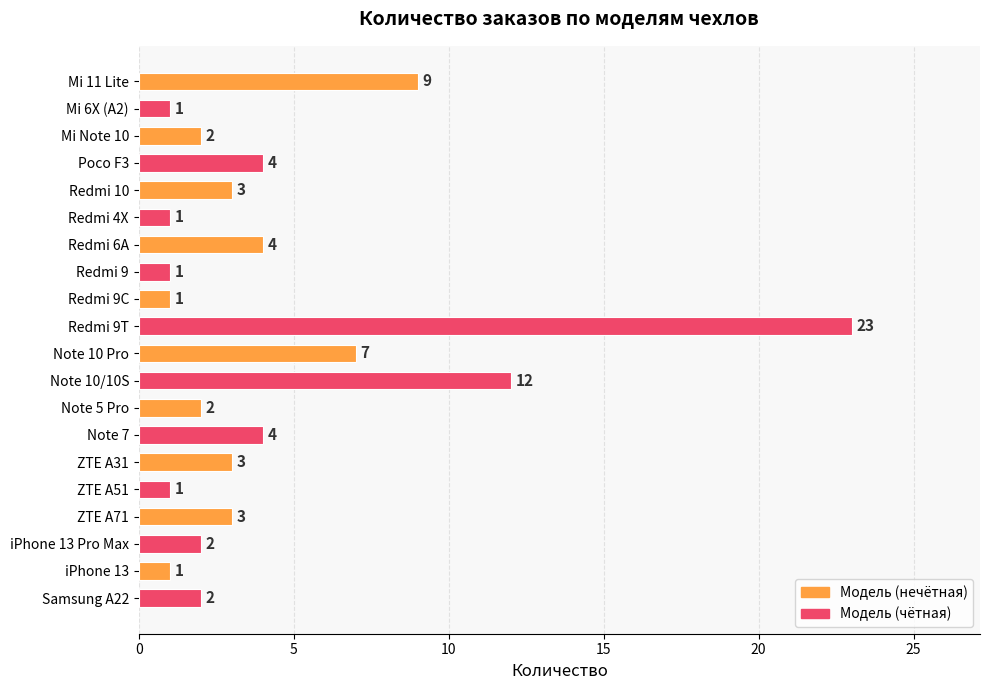

Where is the data nearest to the value 12?

Note 10/10S